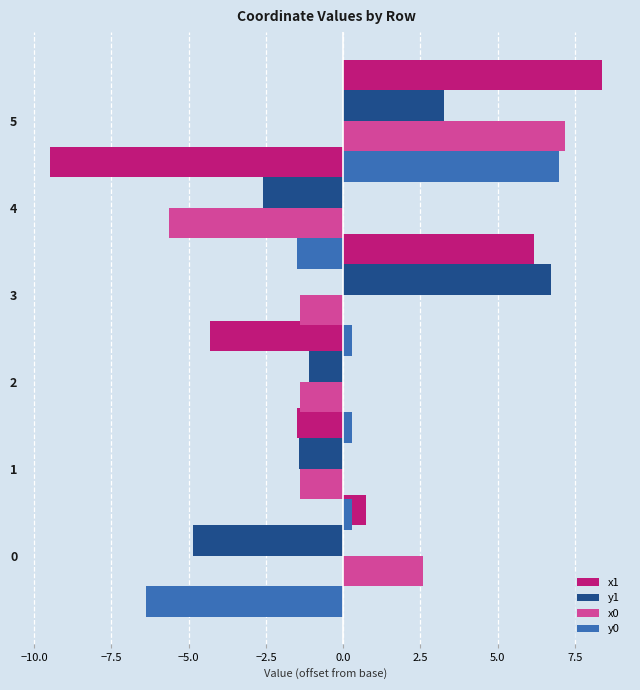

What is the minimum value for y0?

-6.4